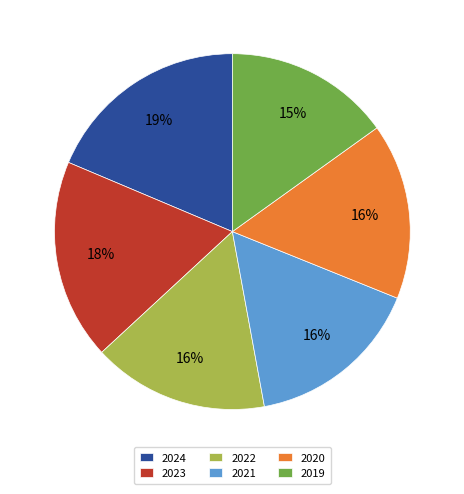

To the nearest percent, what is the difference between the largest and smallest slice percentages?

4%